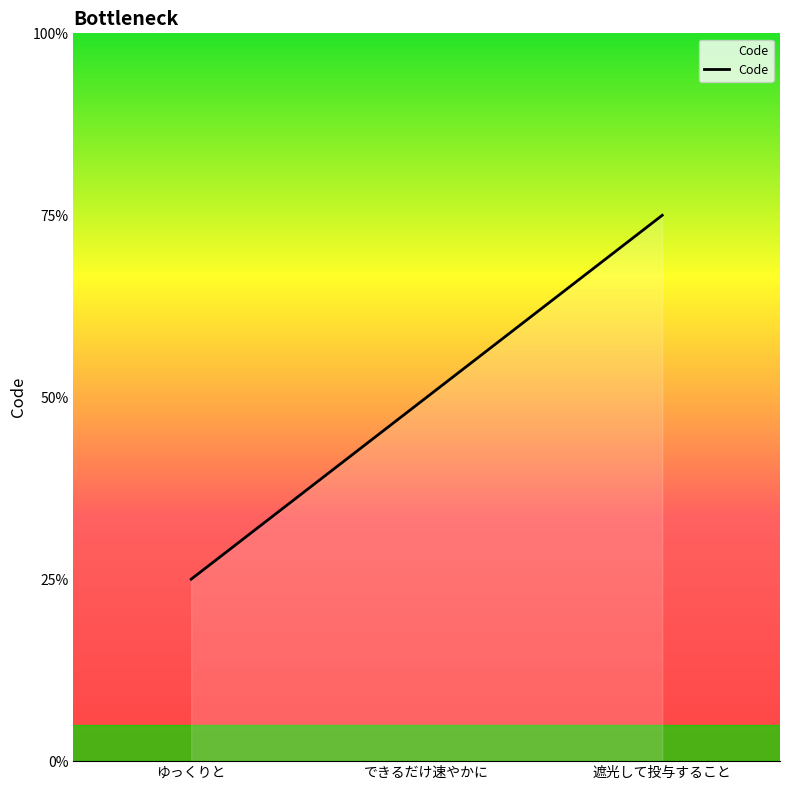

List the labels in order of value, largest first.

遮光して投与すること, できるだけ速やかに, ゆっくりと